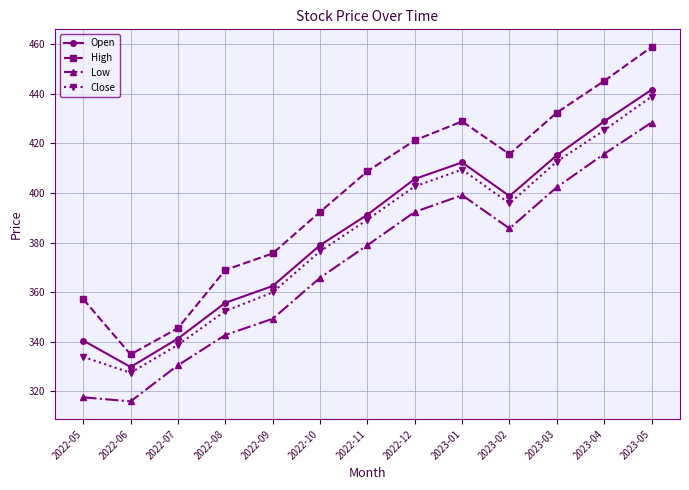

True or false: Low and Close intersect in this chart.

False